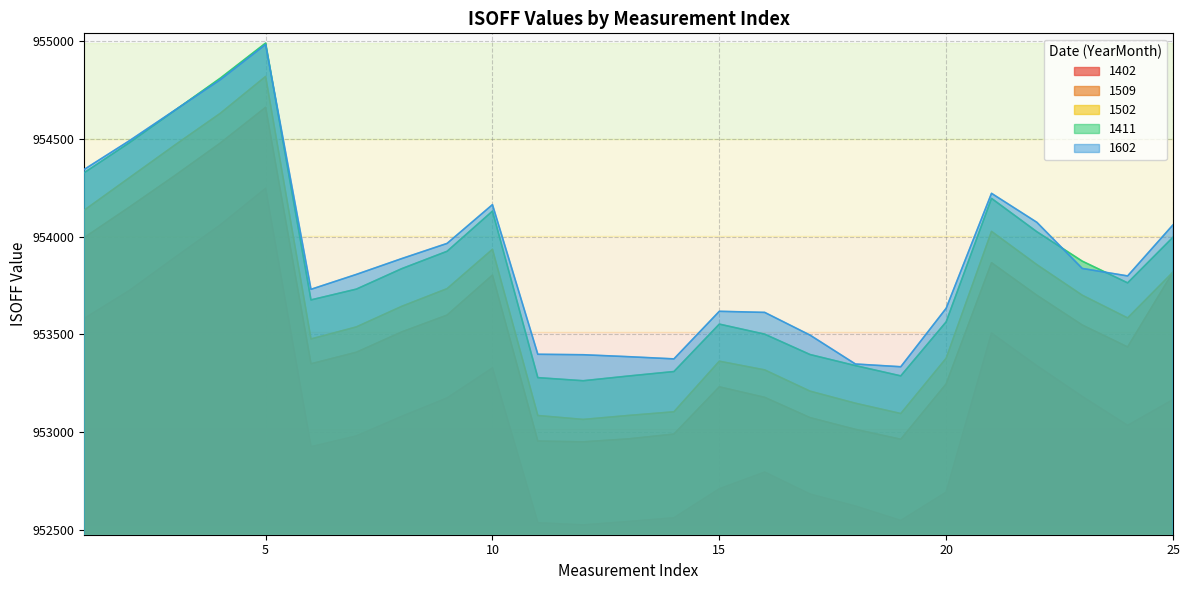

What is the approximate value of 1502 at 20?

953377.3